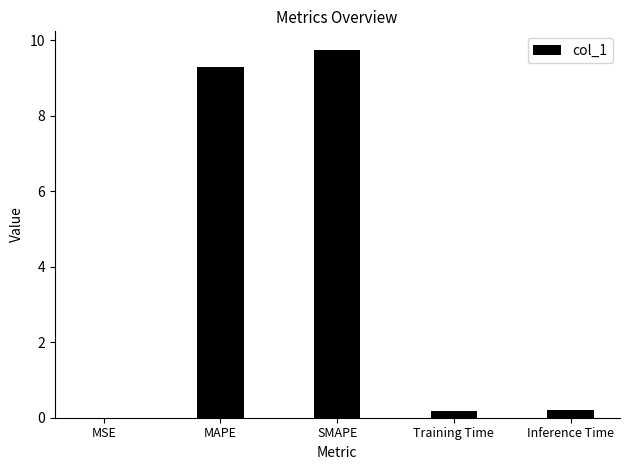

True or false: the data shows 3.3 at MAPE.

False